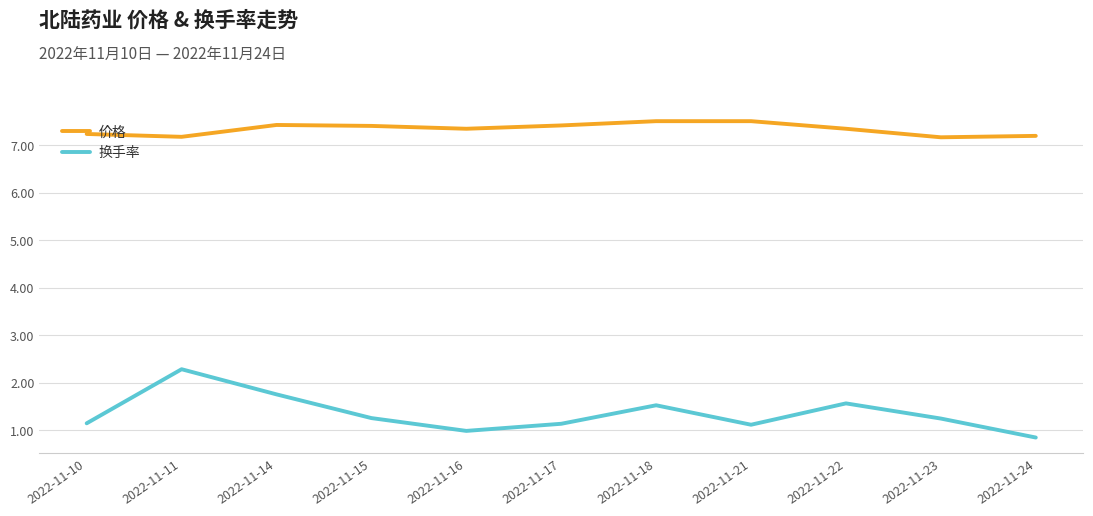

What is the minimum value shown in the chart?

0.8